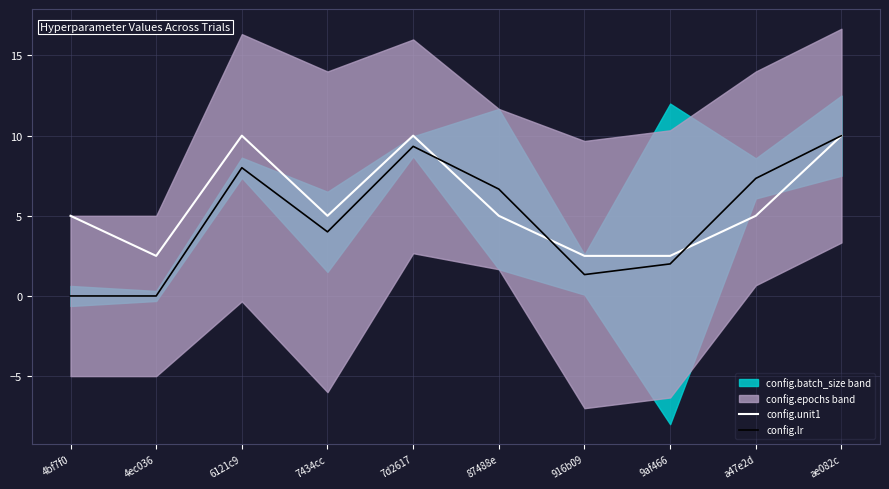

True or false: config.lr and config.unit1 intersect in this chart.

True